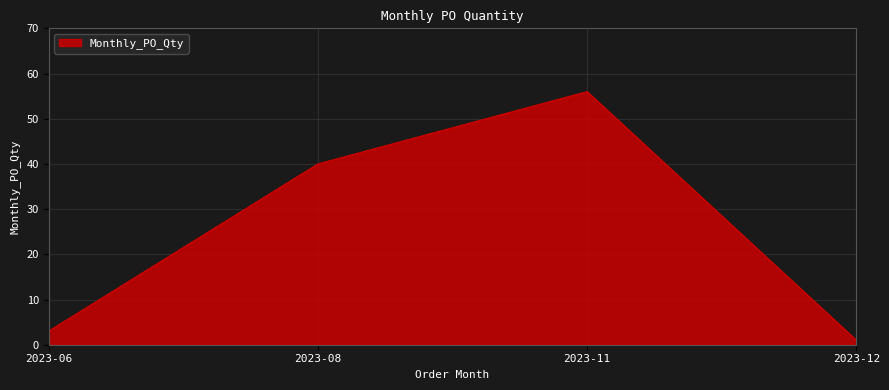

List the labels in order of value, smallest first.

2023-12, 2023-06, 2023-08, 2023-11